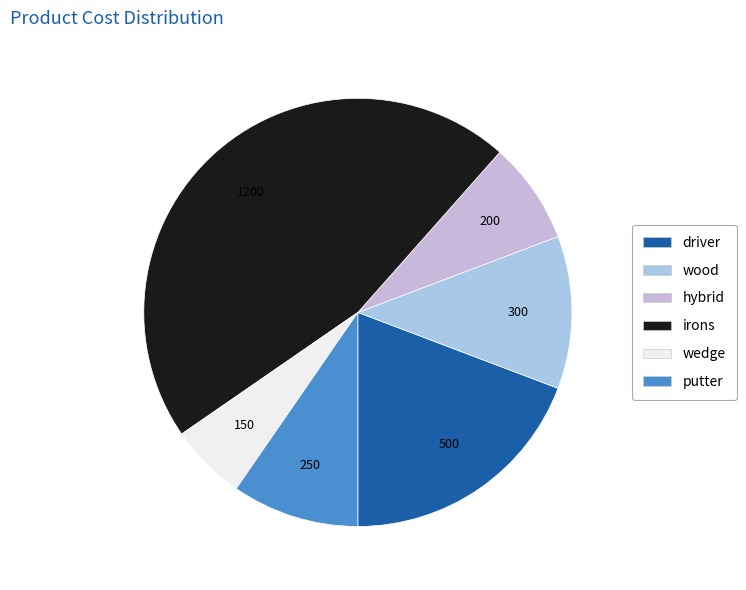

How many segments does this pie chart have?

6